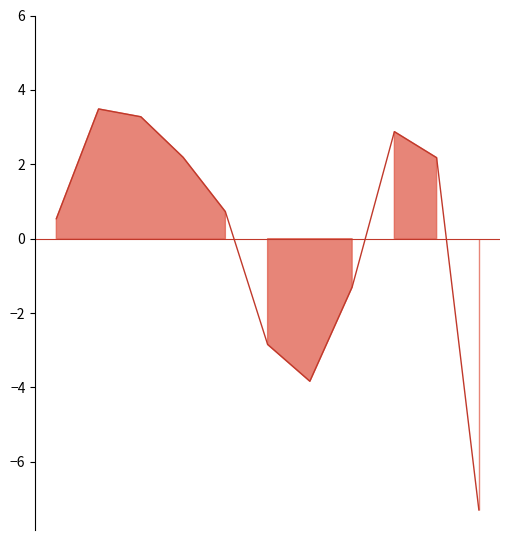

List the labels in order of value, smallest first.

10, 6, 5, 7, 0, 4, 9, 3, 8, 2, 1